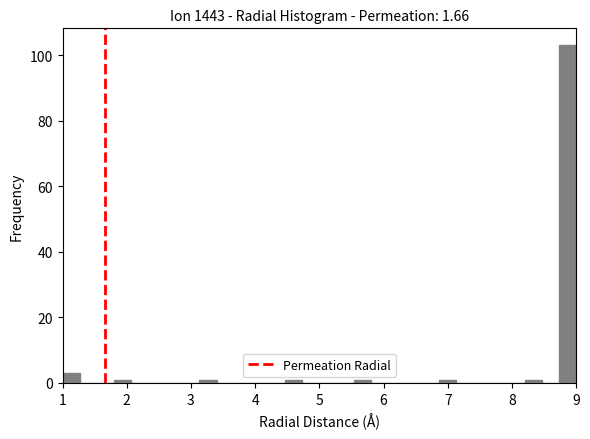

Around what value on the x-axis is the tallest bar? Give the approximate position of its centre, as read against the axis.

8.9